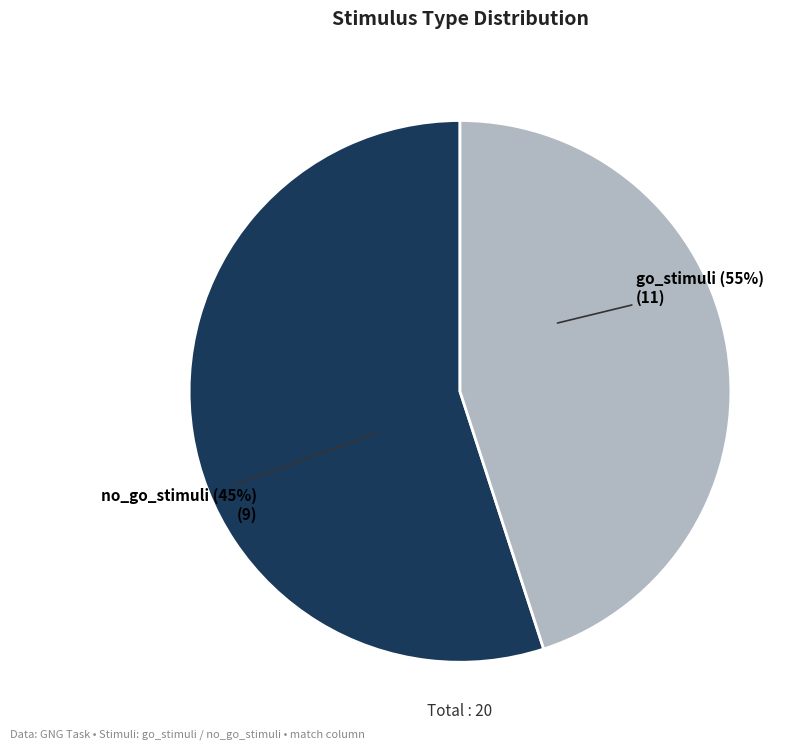

To the nearest percent, what is the difference between the largest and smallest slice percentages?

10%